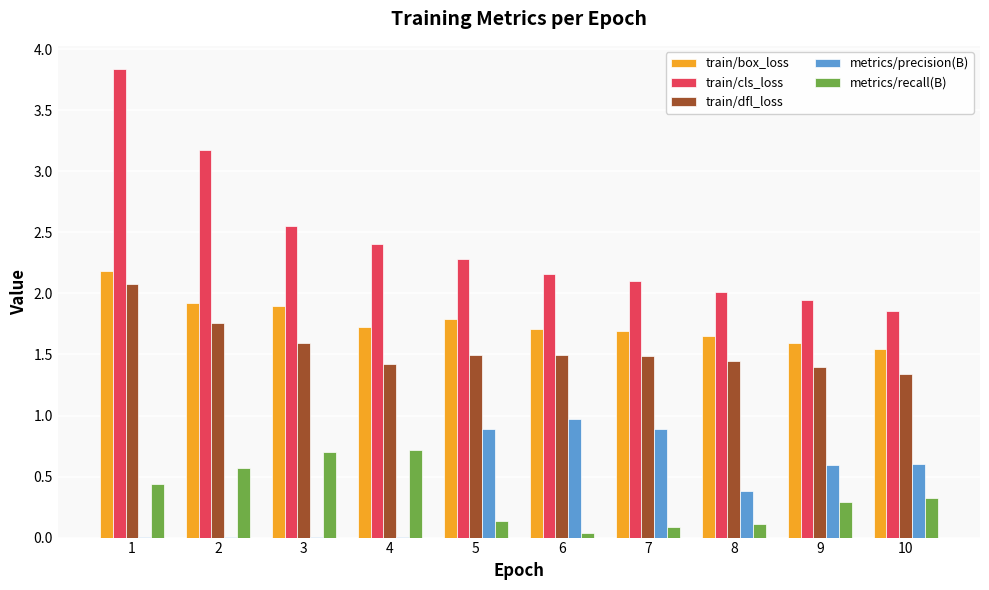

Where does the train/cls_loss series first go above 2?

1